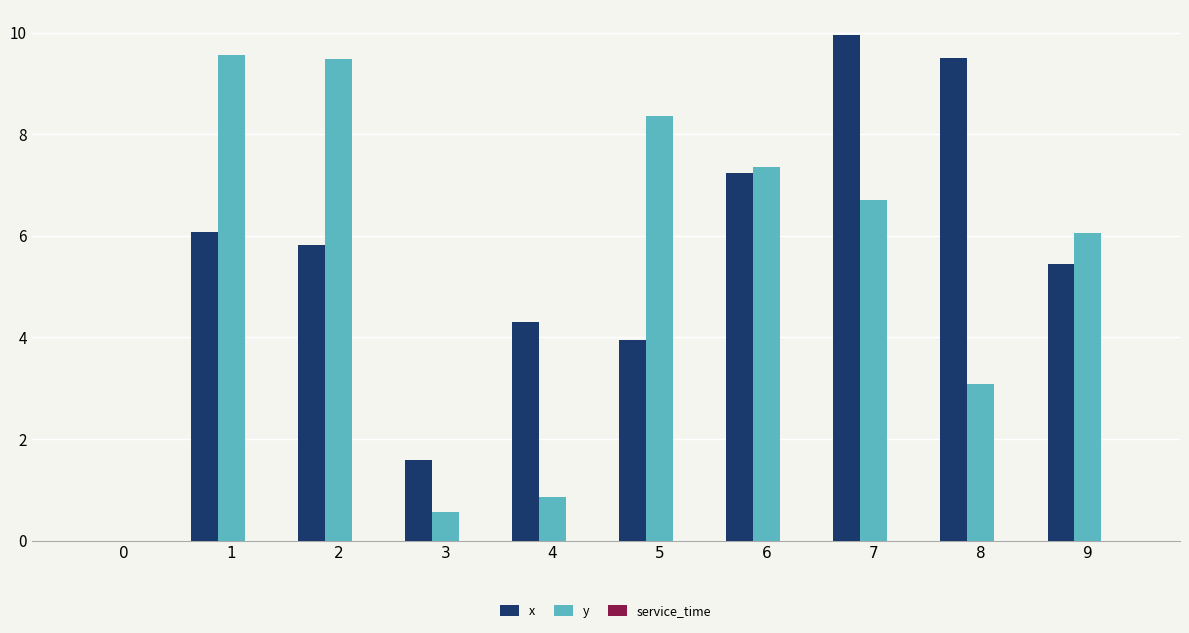

How many positive values does the x series have?

9